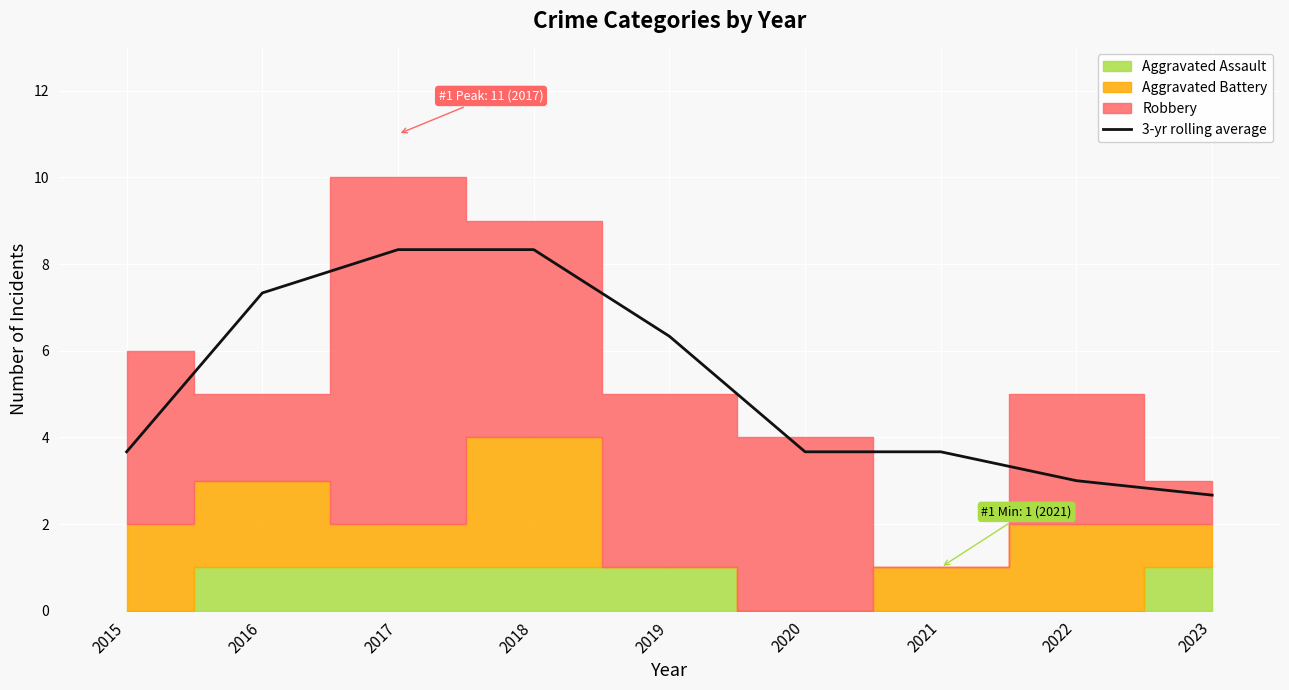

How many data points are above 3?

7